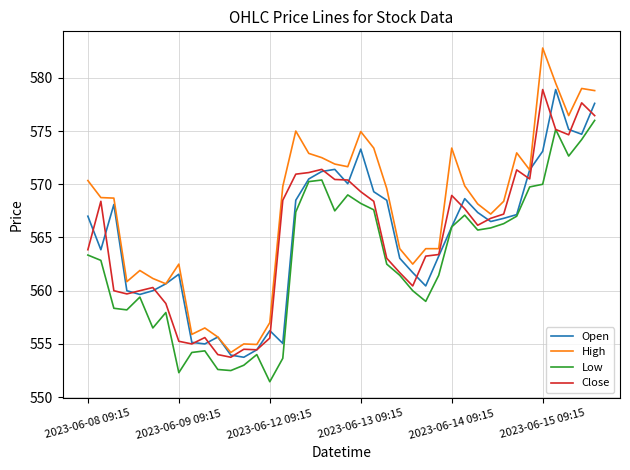

What is the greatest value displayed?

582.8